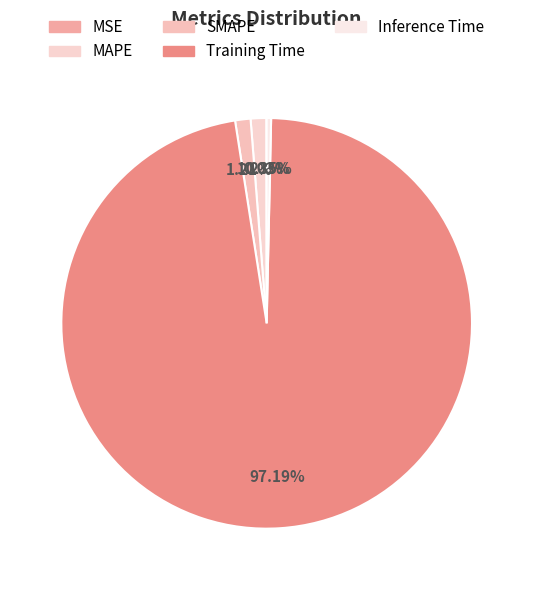

Is it true that Training Time is 88% of the pie?

False